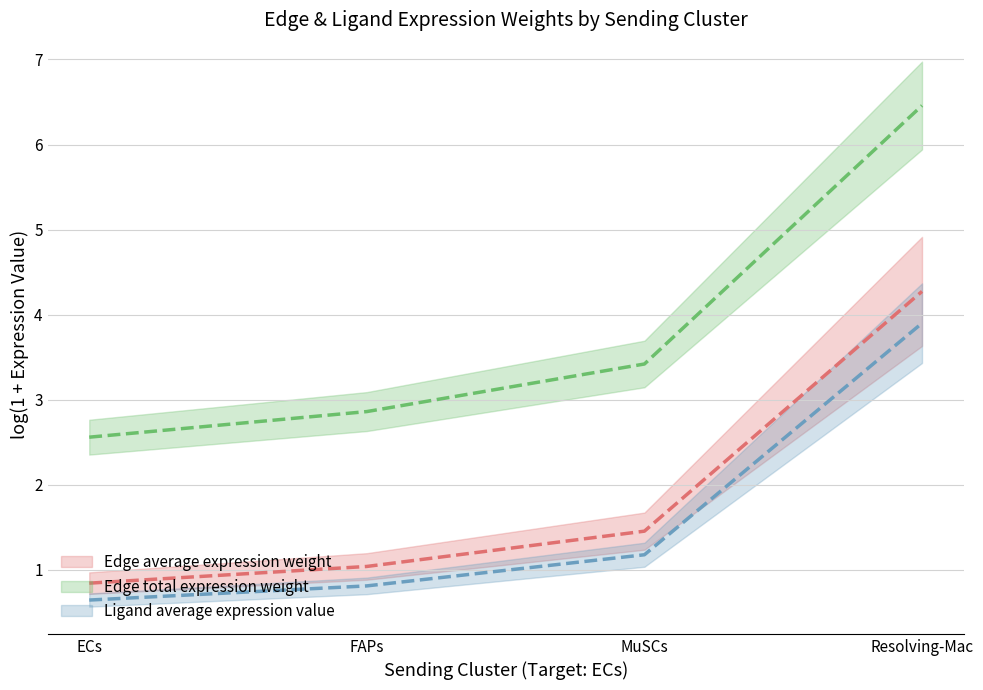

True or false: Edge total expression weight and Edge average expression weight cross at least once.

False